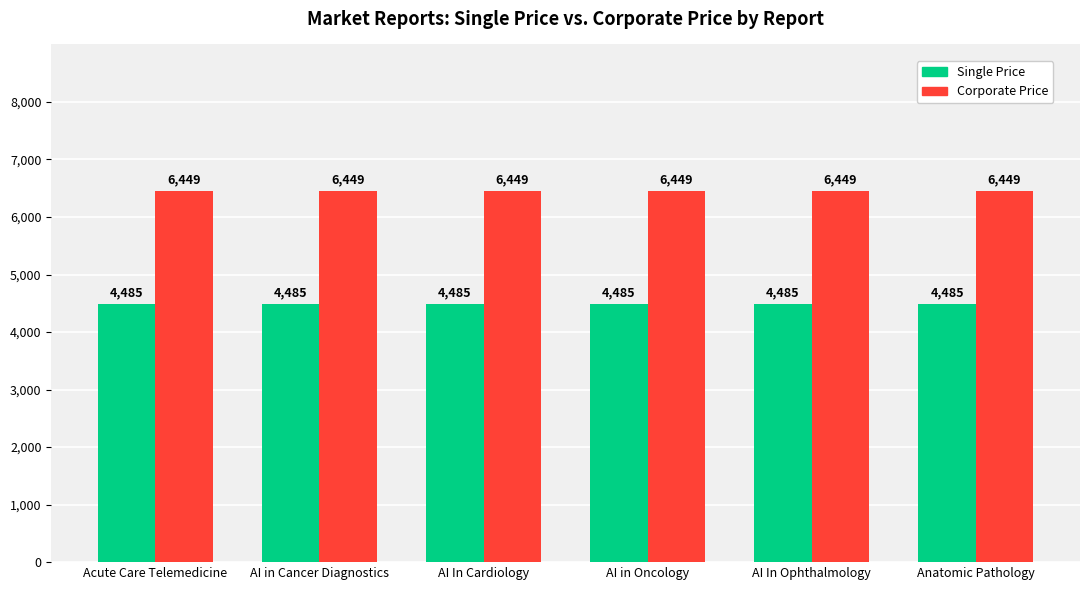

At Acute Care Telemedicine, list the series in order from largest to smallest.

Corporate Price, Single Price